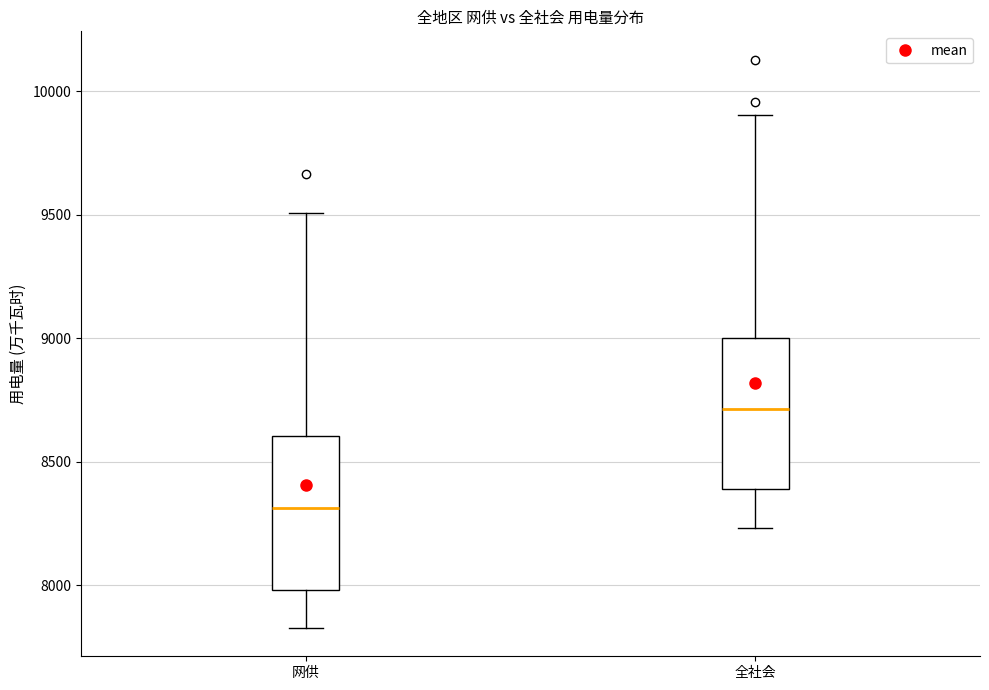

Reading left to right, transcribe this box plot: for each box, give where its median line is, the range the box spans, and where its two whiskers end, as read against the y-axis. The values are not printed on the chart, so give them approximately, as read against the axis.

网供: median 8300, box 8000 to 8600, whiskers 7850 to 9500
全社会: median 8700, box 8400 to 9000, whiskers 8250 to 9900